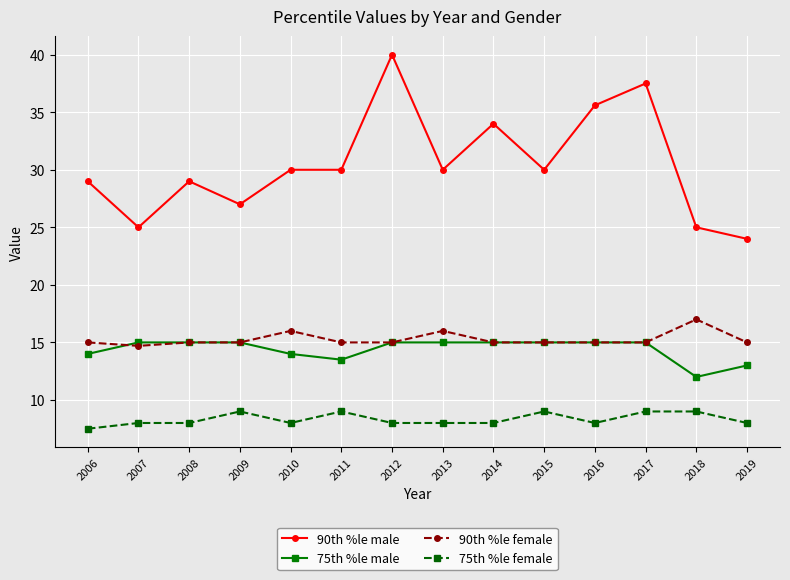

What is the sum of all 90th %le female values?

213.7